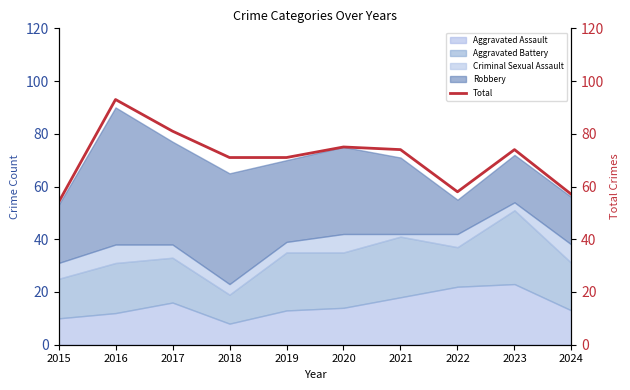

How many points are lower than both their immediate neighbors (excluding endpoints)?

1